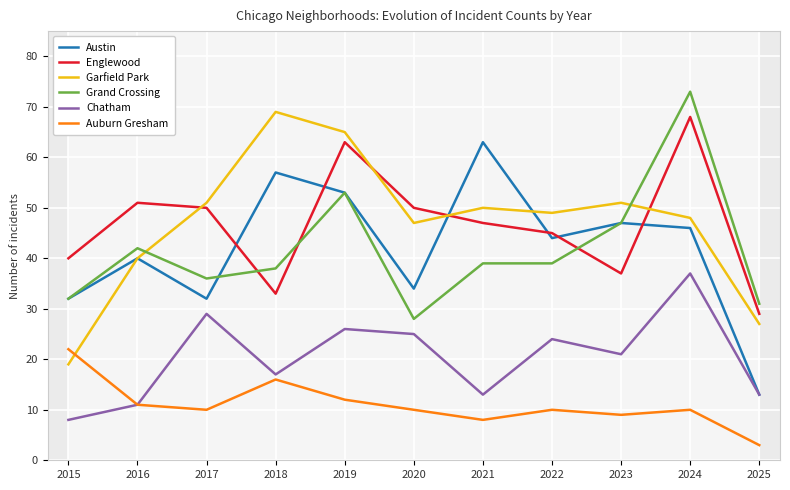

What value does the Auburn Gresham series have at 2023?

9